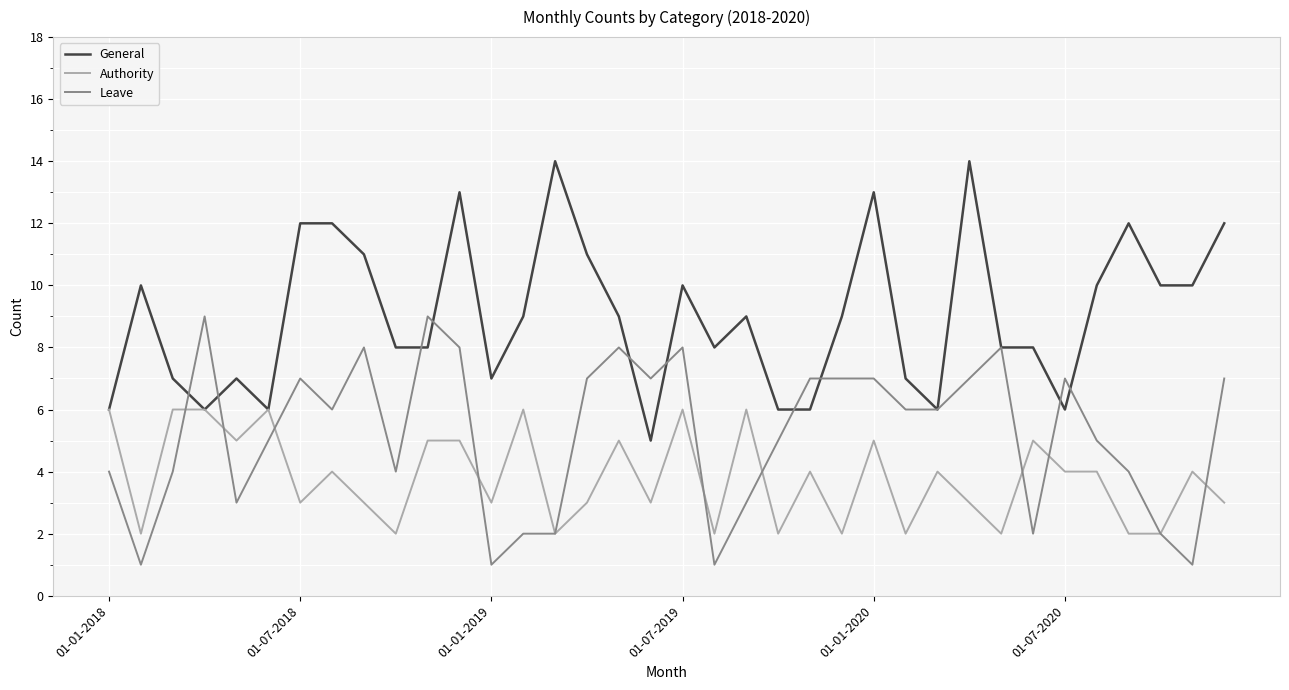

Which series has the largest total across all categories?

General